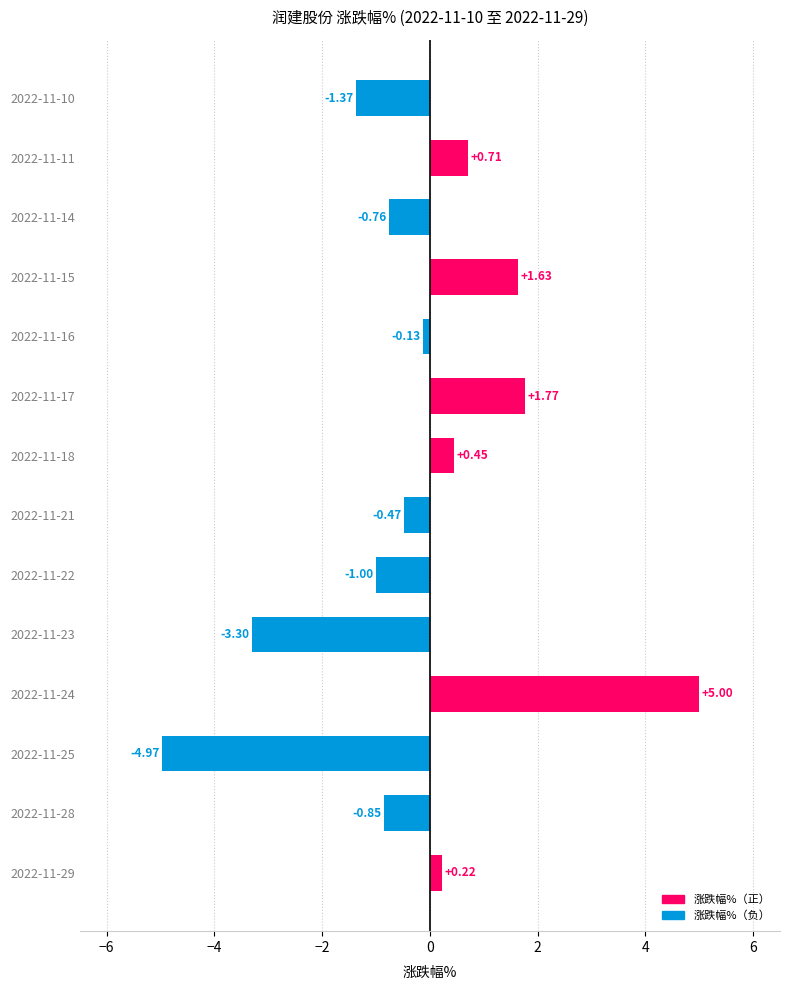

What is the difference between the maximum and minimum values?

10.0